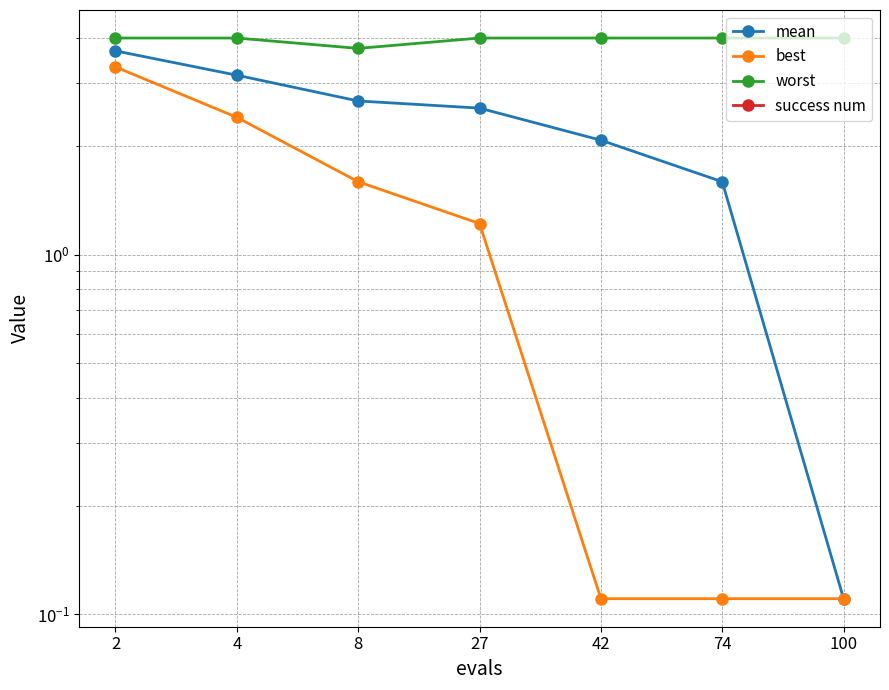

What is the average value of the mean series?

2.3